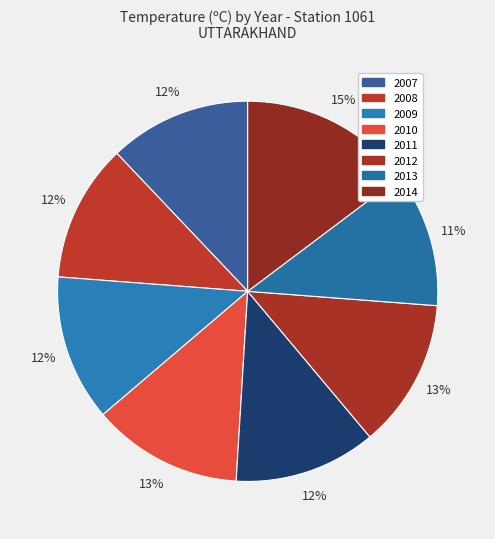

What is the ratio of the value at 2010 to the value at 2009?

1.0